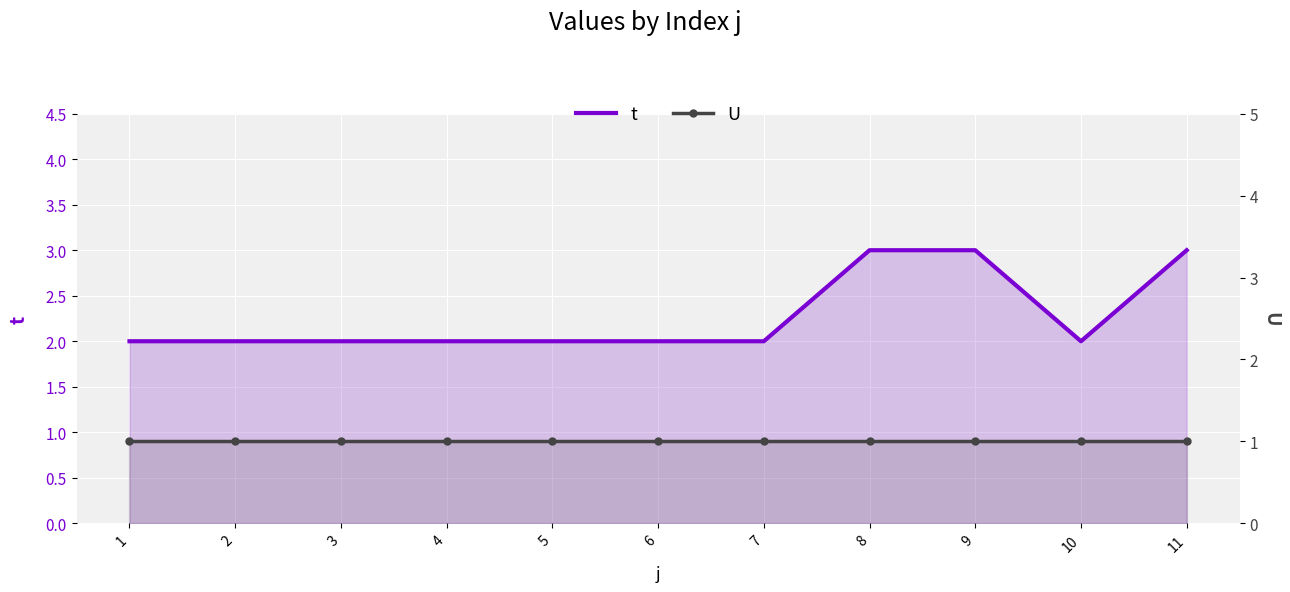

Rank the categories by t value from highest to lowest.

8, 9, 11, 1, 2, 3, 4, 5, 6, 7, 10